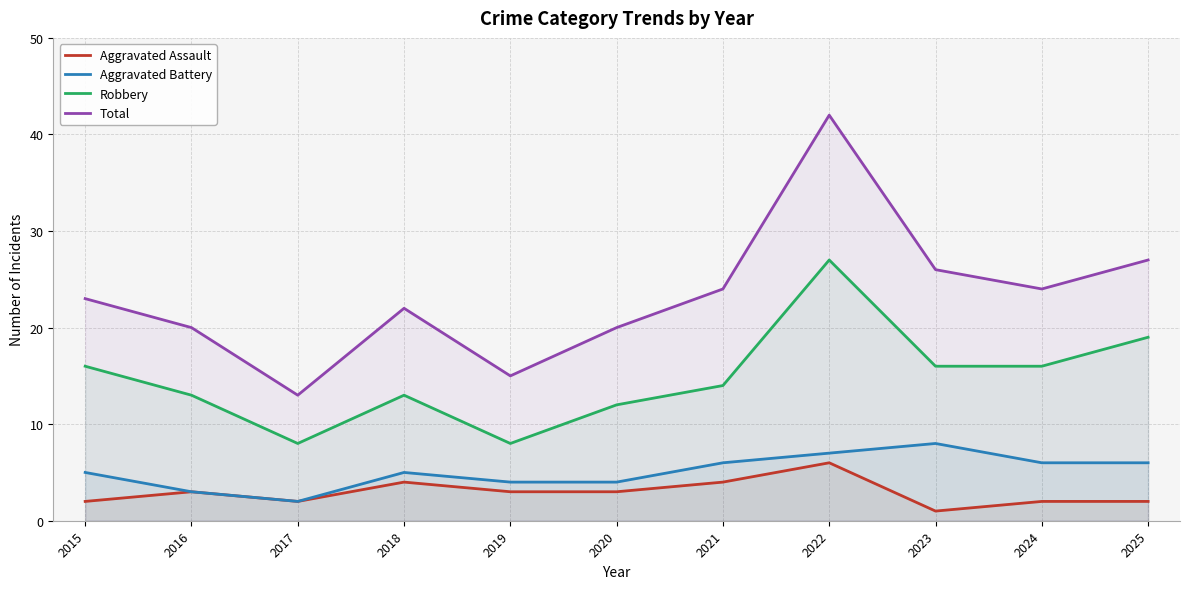

Reading left to right, list all the values displayed in this chart.

Aggravated Assault: 2	3	2	4	3	3	4	6	1	2	2
Aggravated Battery: 5	3	2	5	4	4	6	7	8	6	6
Robbery: 16	13	8	13	8	12	14	27	16	16	19
Total: 23	20	13	22	15	20	24	42	26	24	27